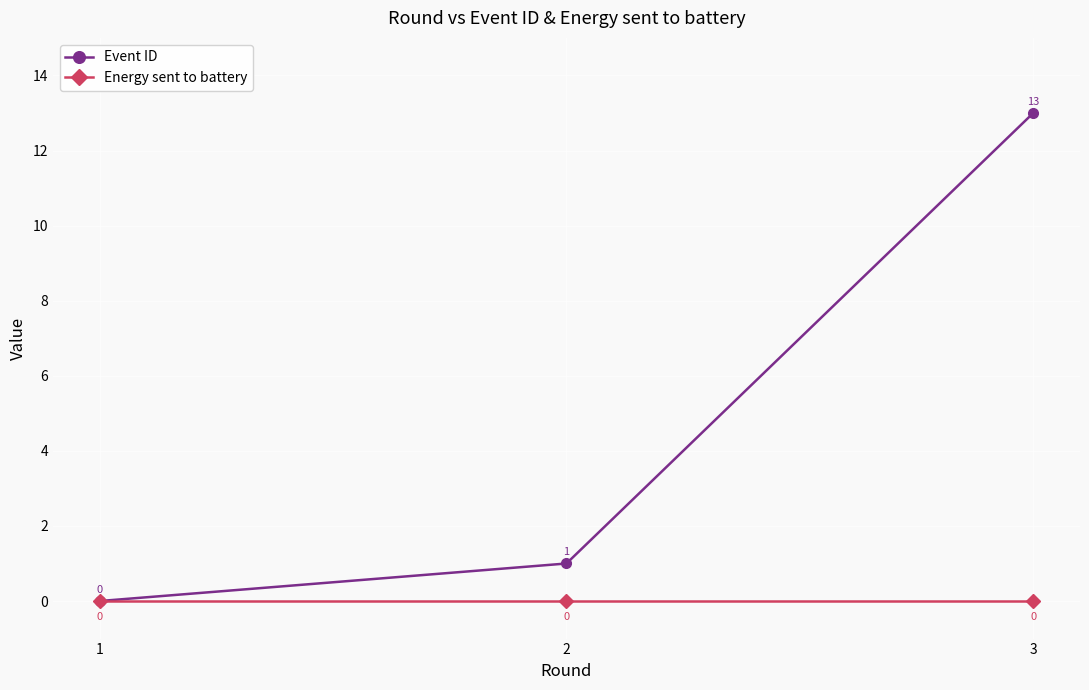

What is the greatest value displayed?

13